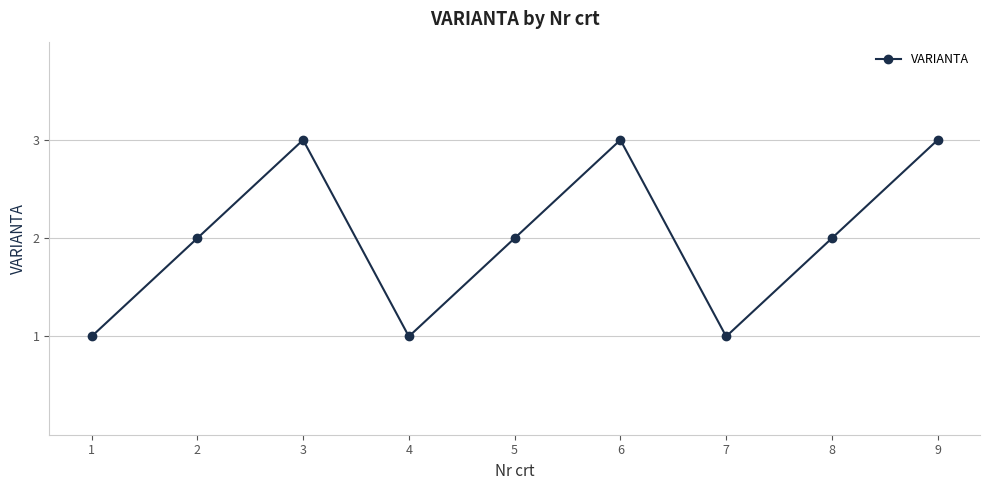

Is it true that the value at 4 is 0?

False